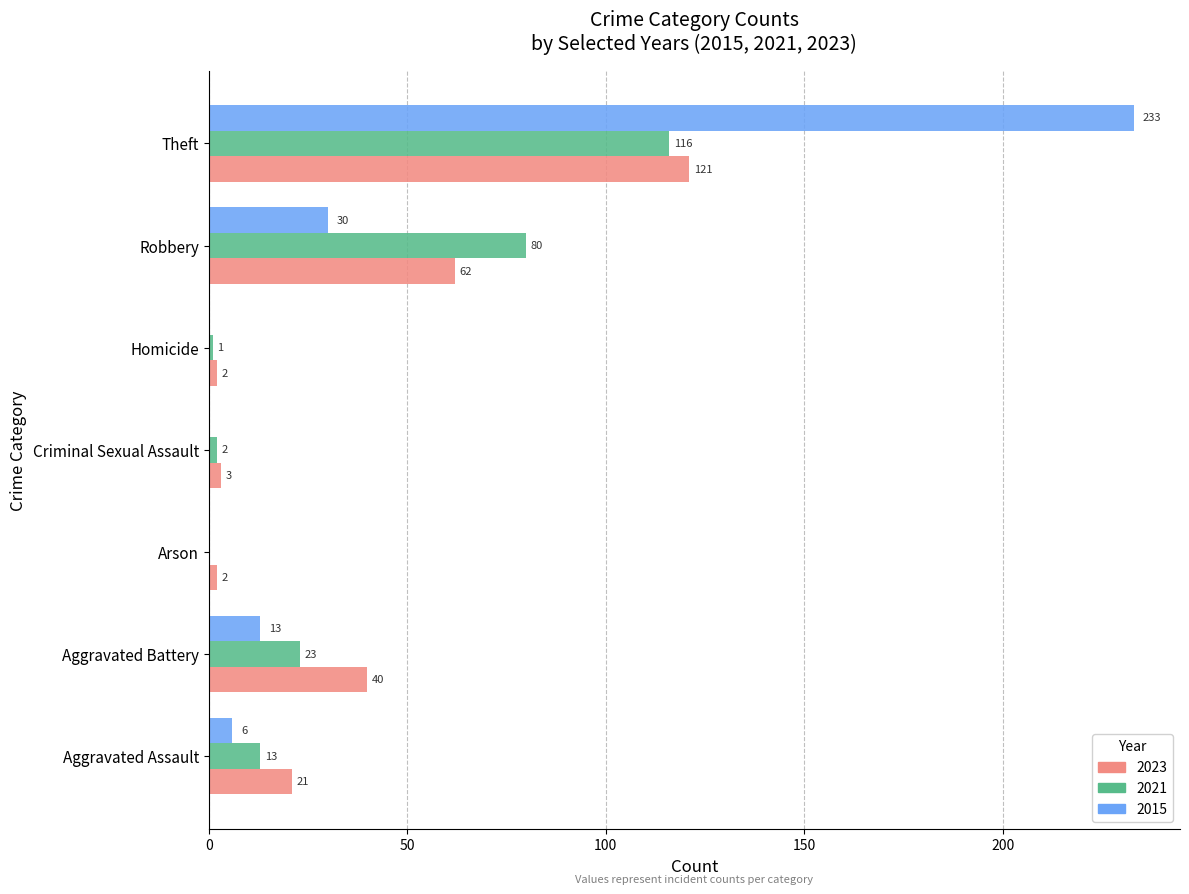

Which label corresponds to the largest value in the chart?

Theft